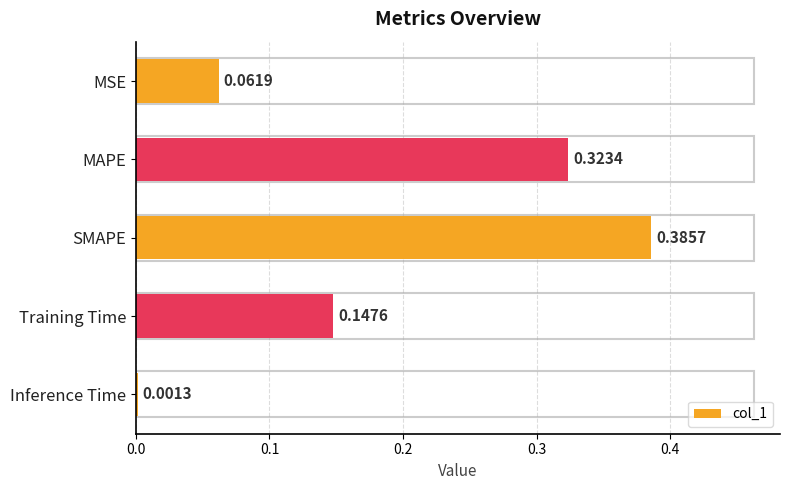

Are the bars horizontal?

Yes